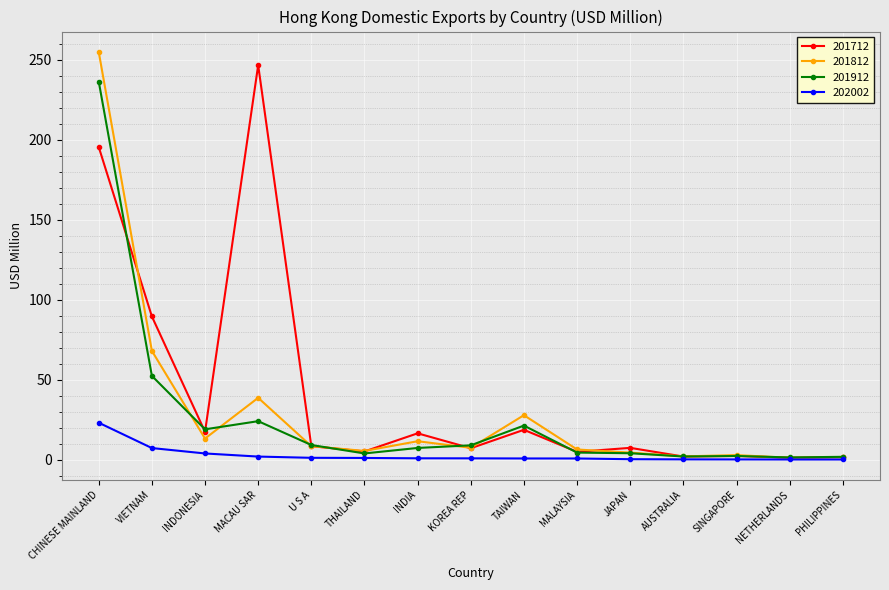

What is the approximate value of 201812 at NETHERLANDS?

1.2